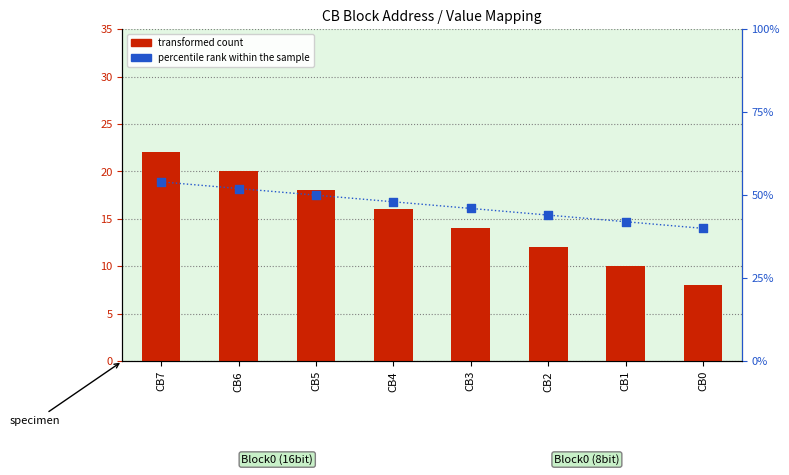

Which series contains the highest Y value?

percentile rank within the sample